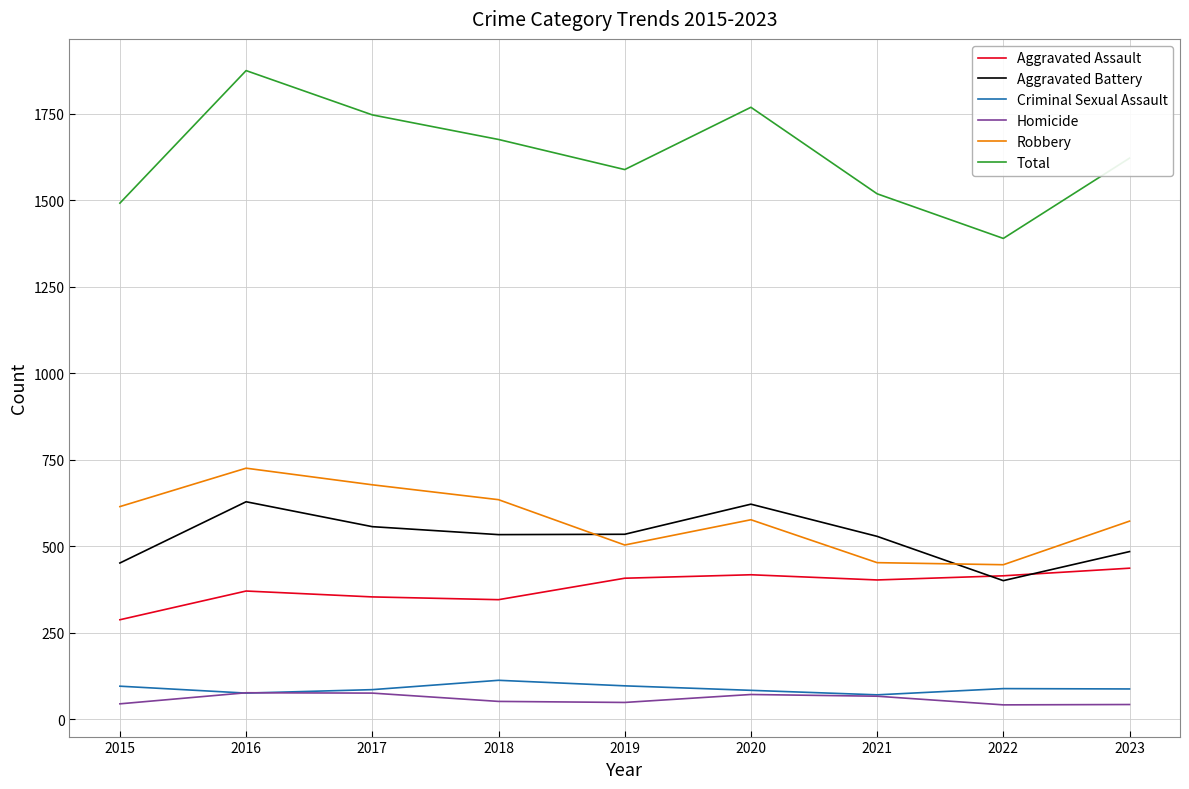

The value of Homicide at 2016 is 76. True or false?

True